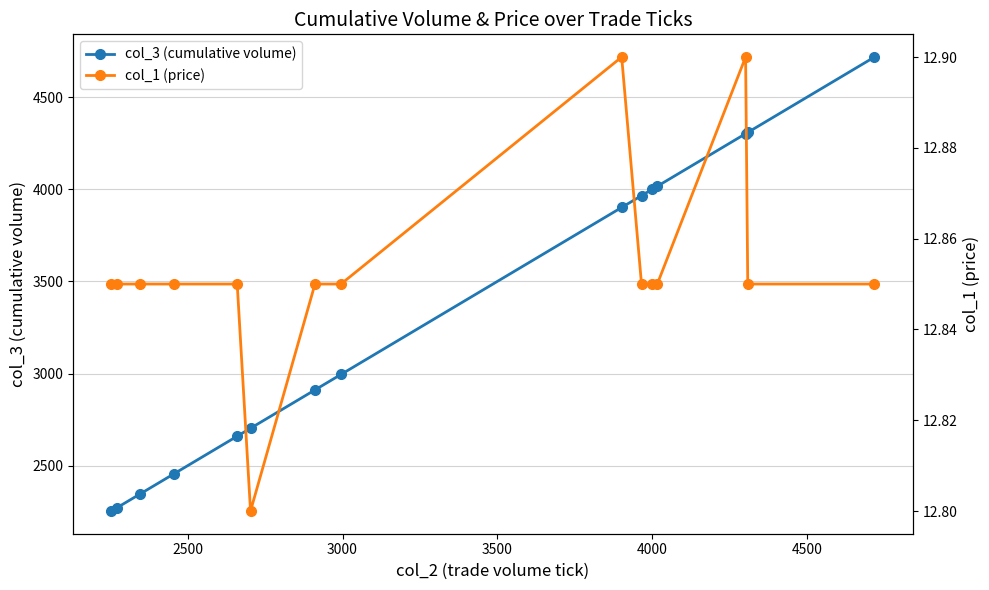

What is the value of the col_3 (cumulative volume) point at the 13th from the left?

4301